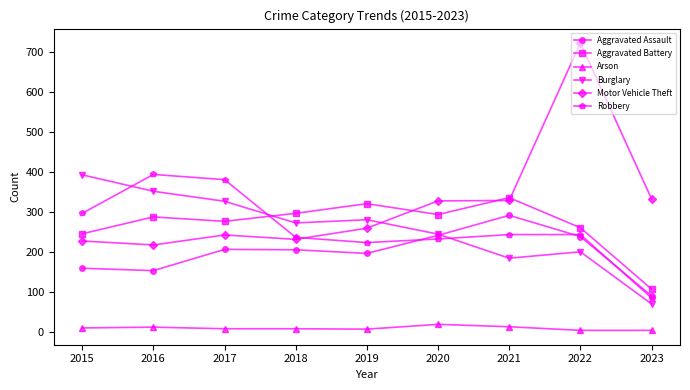

True or false: Aggravated Assault has more than 0 interior local peaks.

True